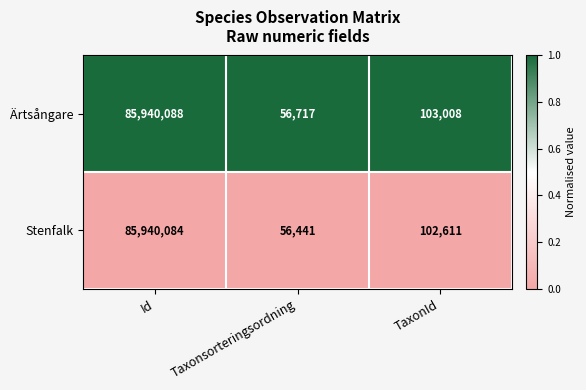

What is the maximum value shown in the chart?

85940088